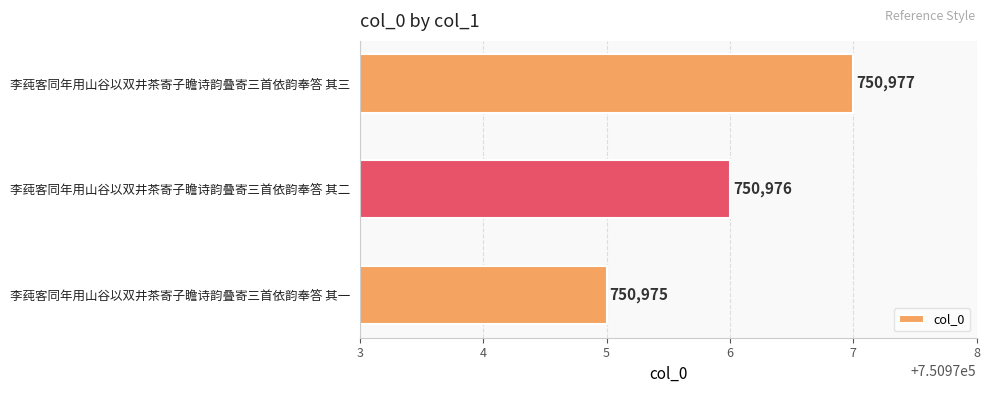

How many values are between 750975 and 750977?

3